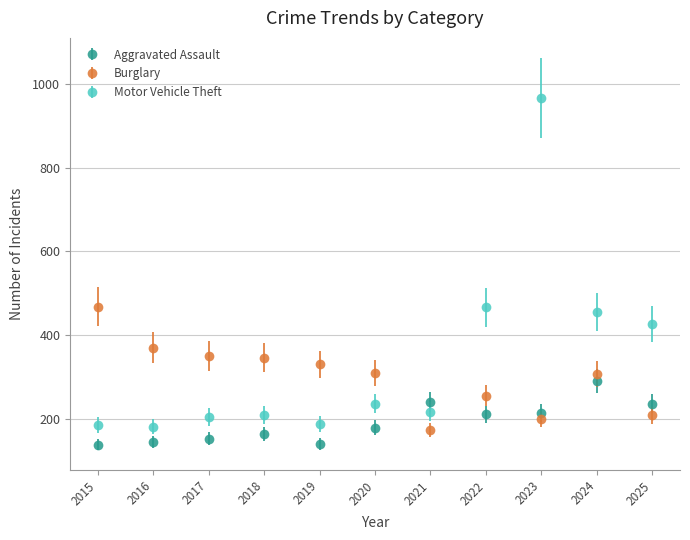

What are all the series names shown in the legend?

Aggravated Assault, Burglary, Motor Vehicle Theft